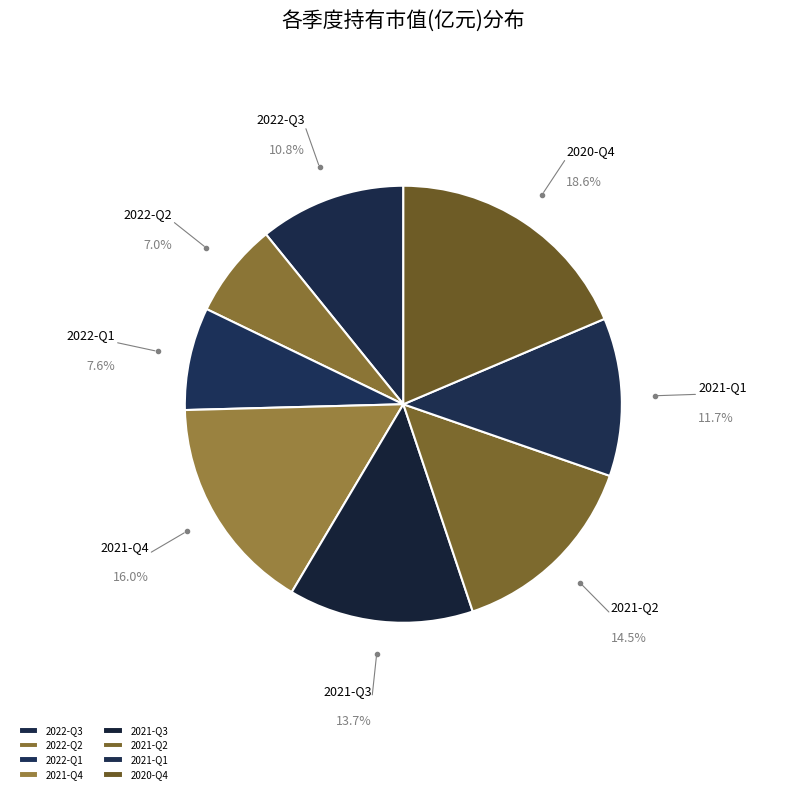

Is it true that 2022-Q2 is 7% of the pie?

True